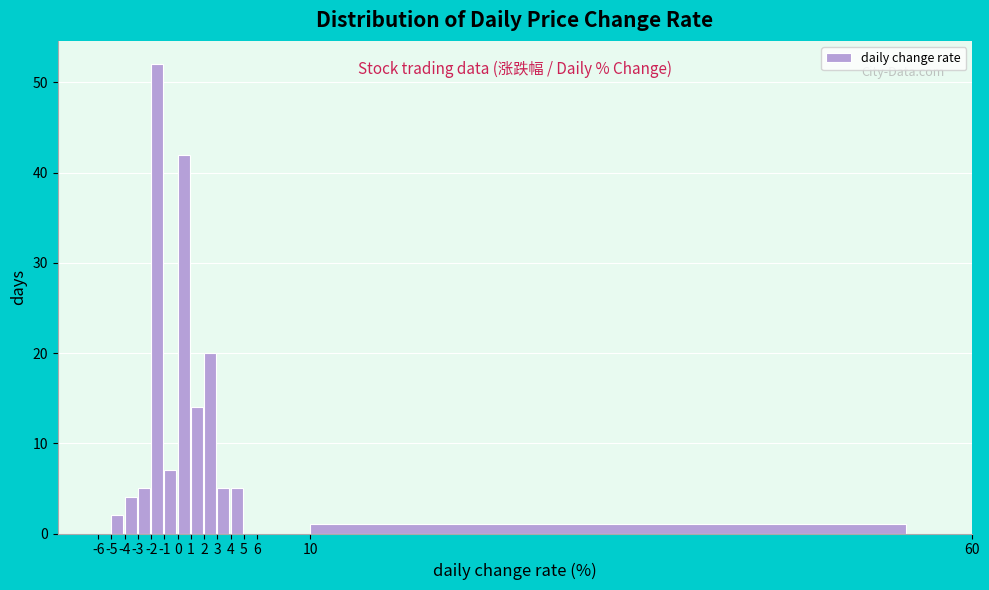

Reading left to right, list every bar in this chart as the range it spans on the x-axis followed by its height. The values are not printed on the chart, so give them approximately, as read against the axis.

-6 to -5: 0
-5 to -4: 2
-4 to -3: 4
-3 to -2: 5
-2 to -1: 52
-1 to 0: 7
0 to 1: 42
1 to 2: 14
2 to 3: 20
3 to 4: 5
4 to 5: 5
5 to 6: 0
6 to 10: 0
10 to 60: 1